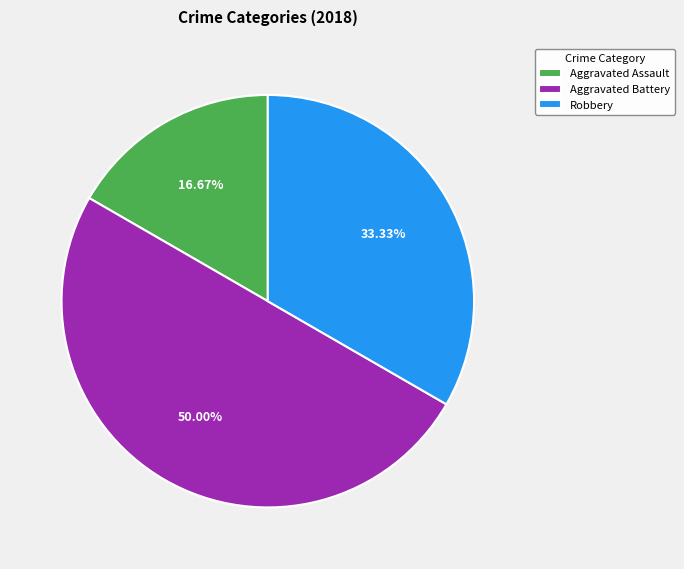

Which has a higher value, Aggravated Battery or Robbery?

Aggravated Battery